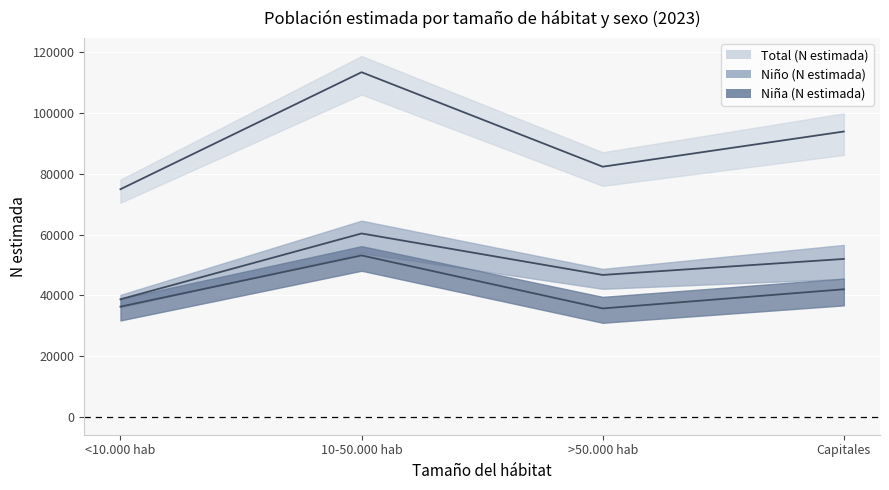

At how many categories does at least one series exceed 101876?

1